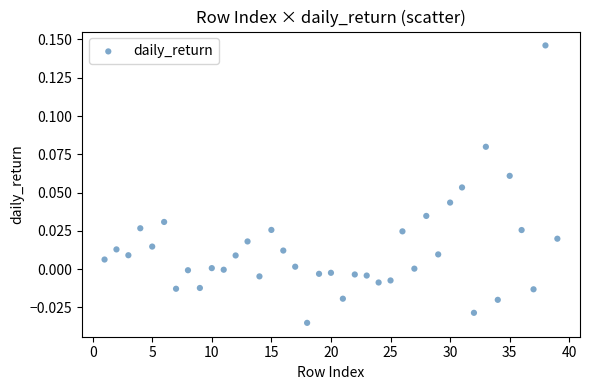

What is the range of X values (max minus min)?

38.0